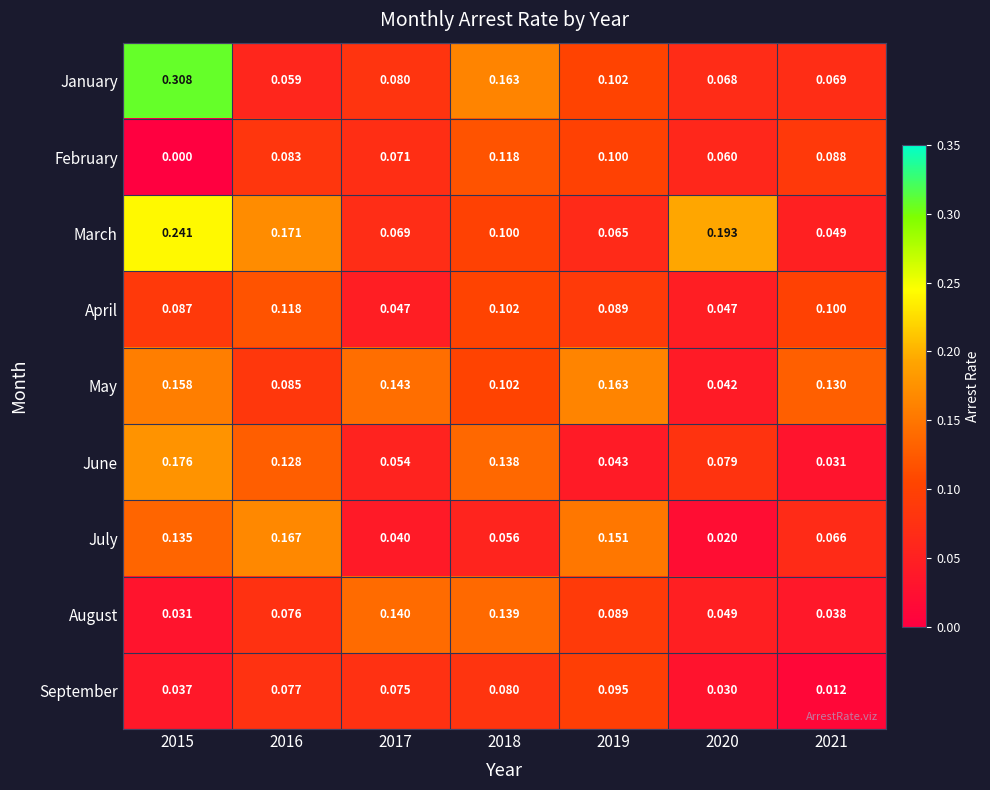

Rank the series at 2020 from lowest to highest value.

July, September, May, April, August, February, January, June, March